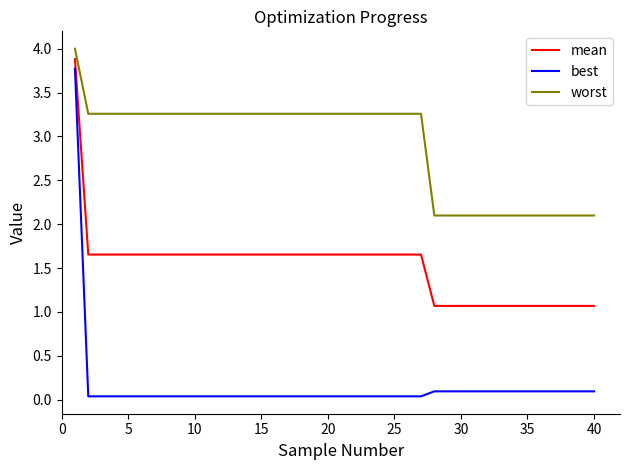

List the series in order of their overall mean, highest first.

worst, mean, best